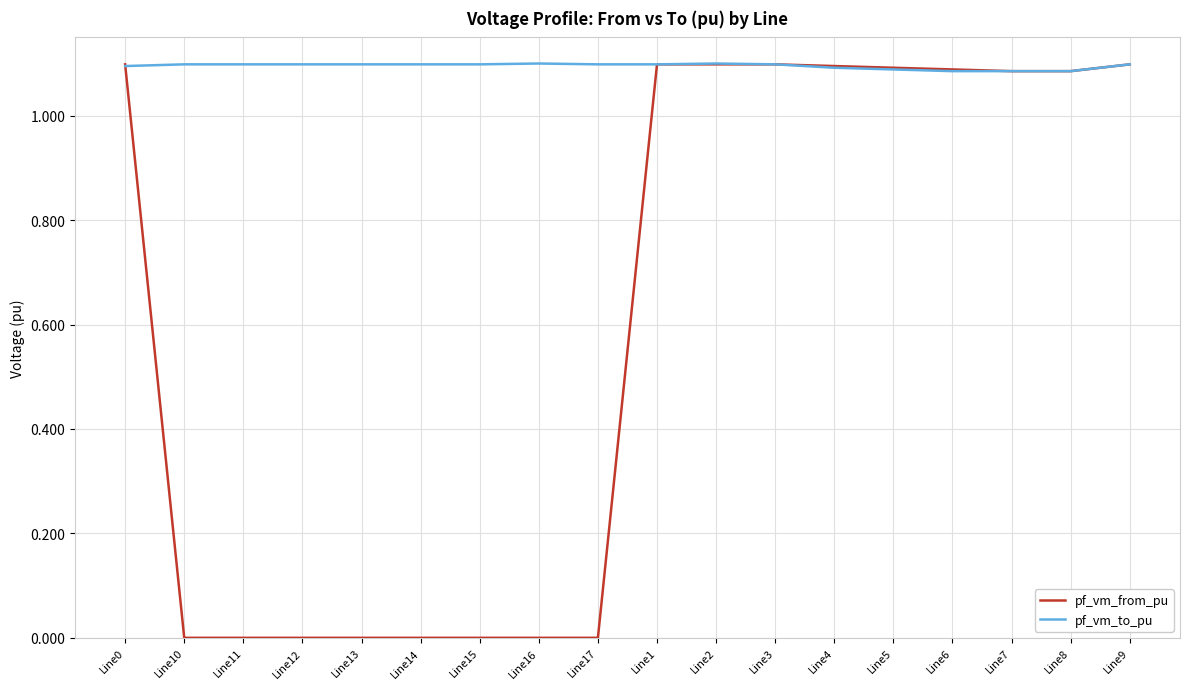

Which series has the largest total across all categories?

pf_vm_to_pu